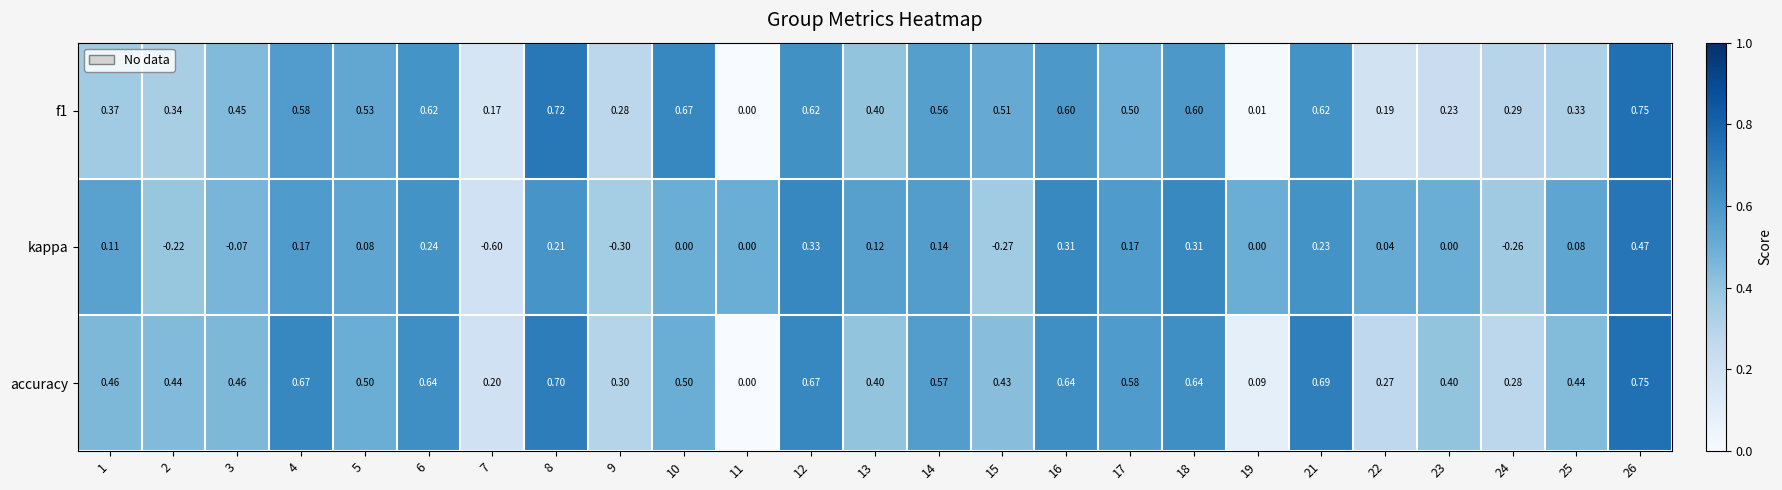

Which series has the largest total across all categories?

accuracy